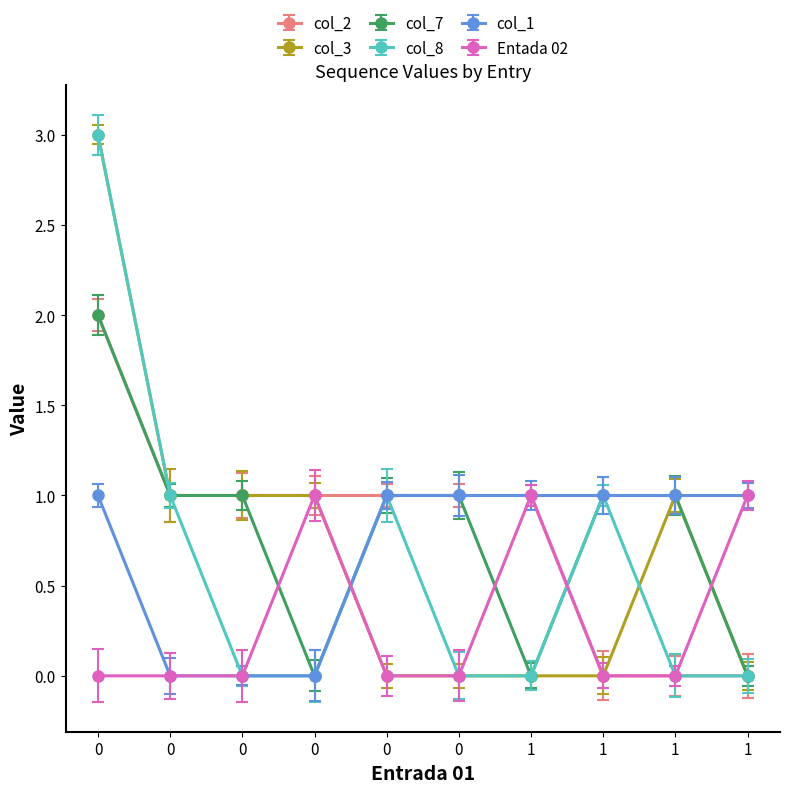

Between which two adjacent categories do col_3 and col_1 first intersect?

0 and 0